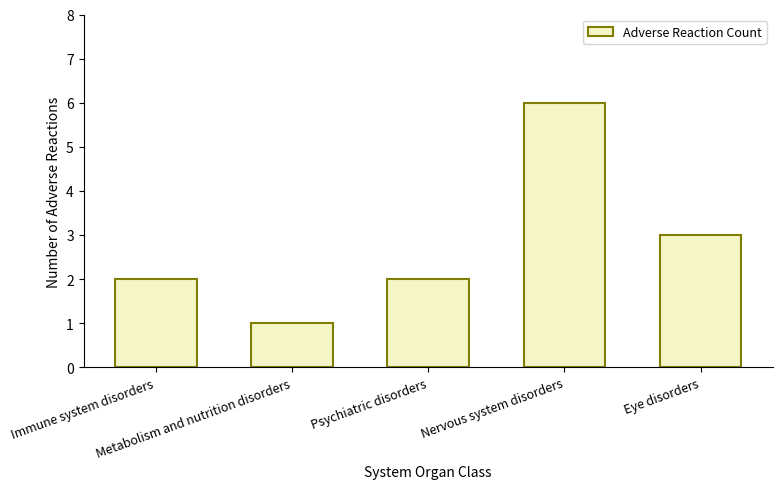

Reading right to left, transcribe all the data shown in this chart.

Eye disorders=3	Nervous system disorders=6	Psychiatric disorders=2	Metabolism and nutrition disorders=1	Immune system disorders=2